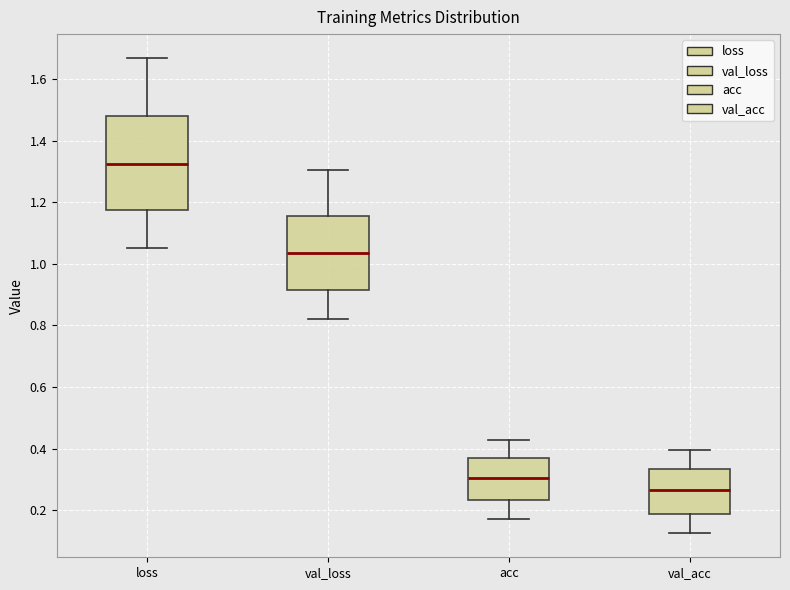

Which box's median line is the highest?

loss